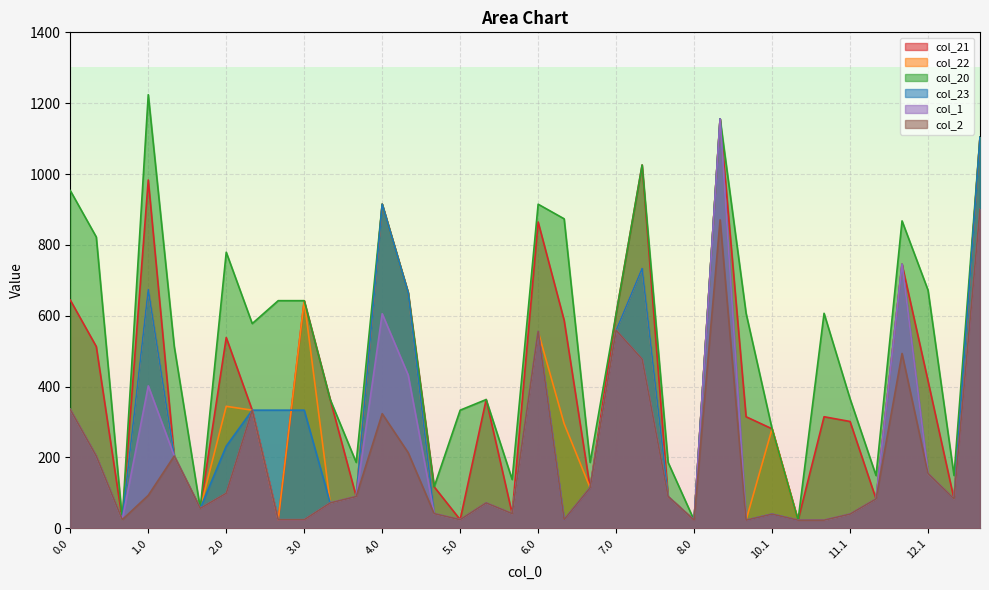

What is the label of the 6th point from the left?

1.2